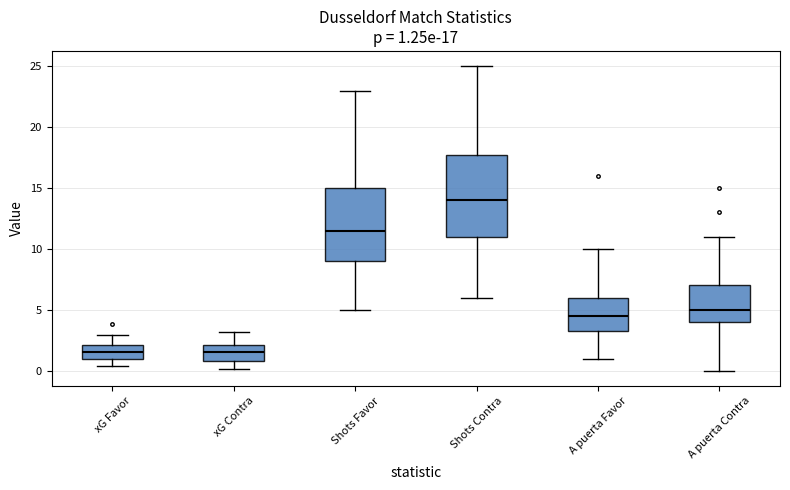

Comparing the boxes themselves (not the whiskers), which one is the tallest?

Shots Contra